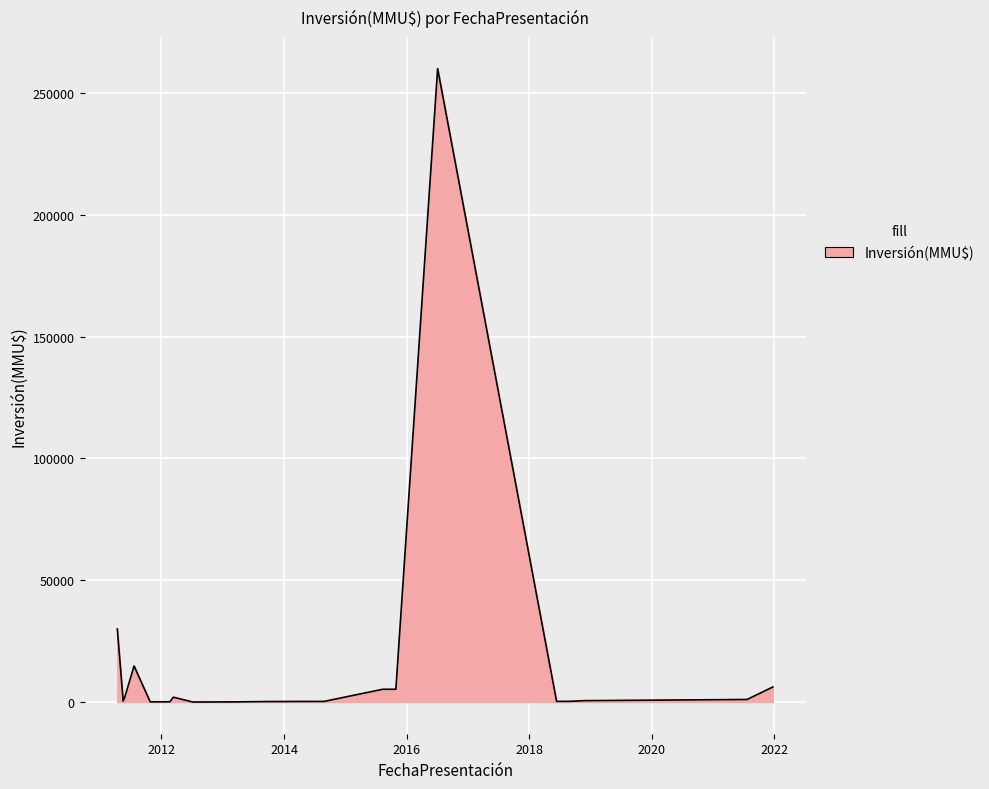

What is the greatest value displayed?

260000